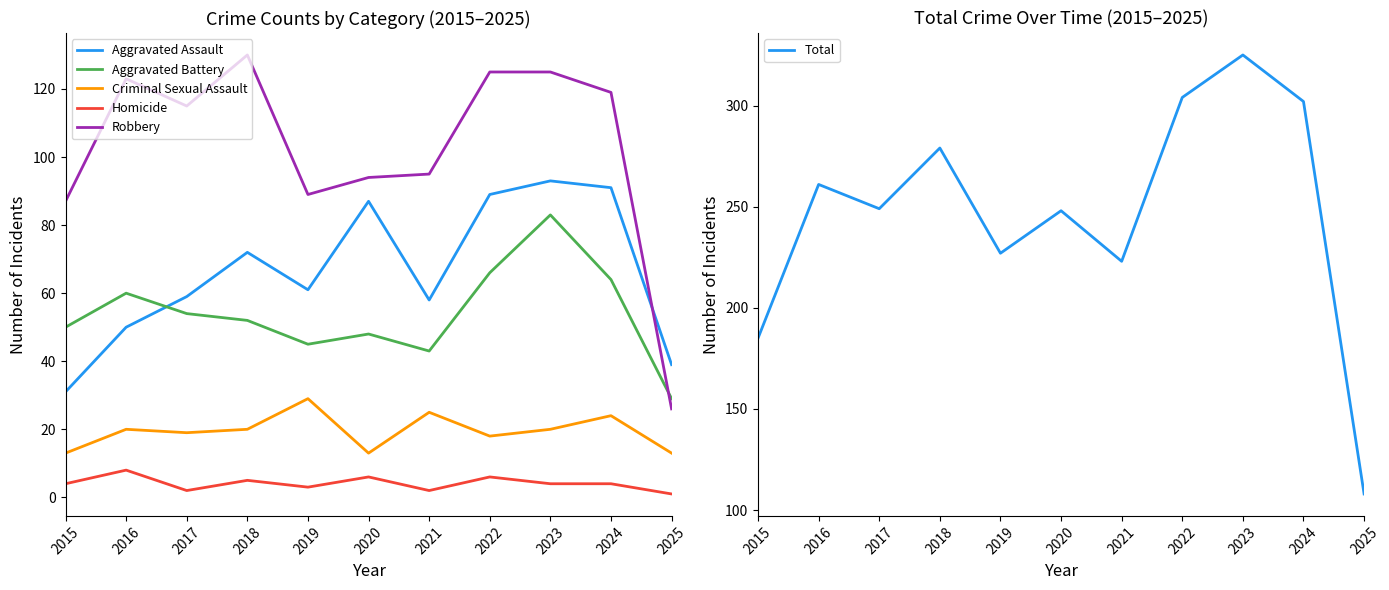

Rank the series by their maximum value, from lowest to highest.

Homicide, Criminal Sexual Assault, Aggravated Battery, Aggravated Assault, Robbery, Total